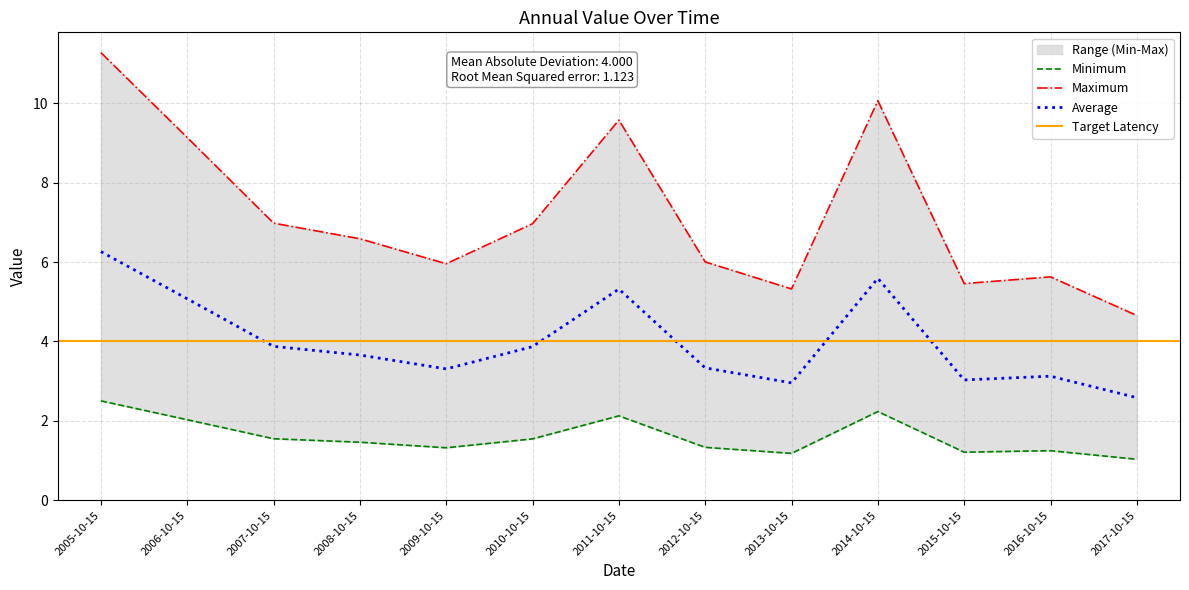

True or false: the data shows 3.4 at 2006-10-15.

False